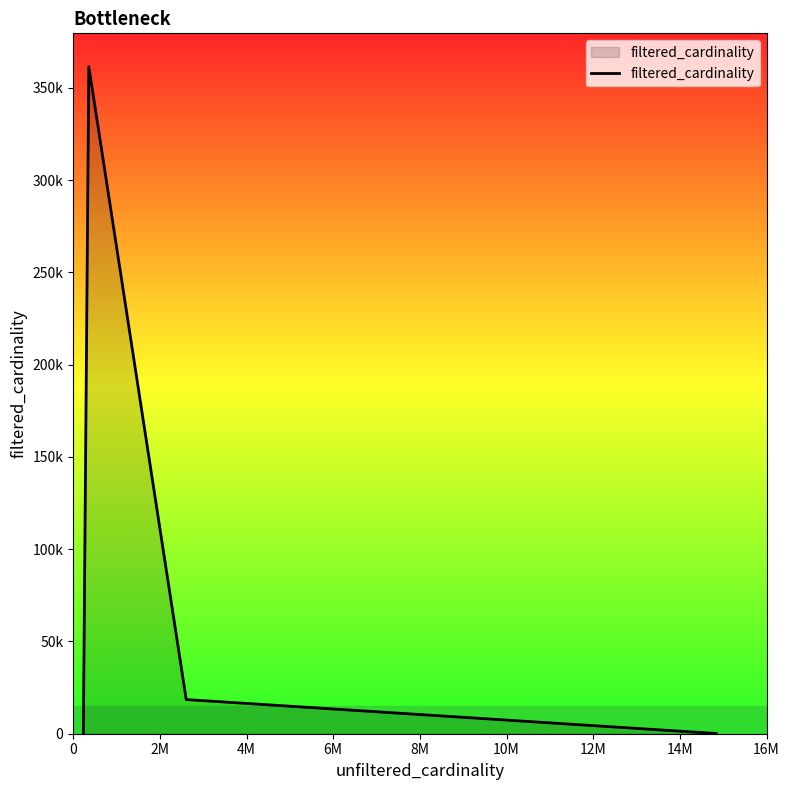

Does the chart have visible grid lines?

No